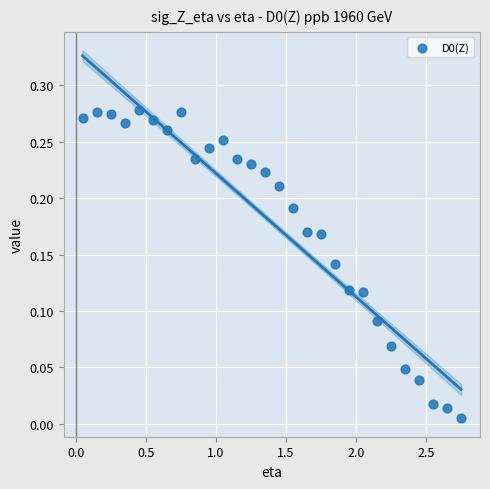

What is the range of X values (max minus min)?

2.7